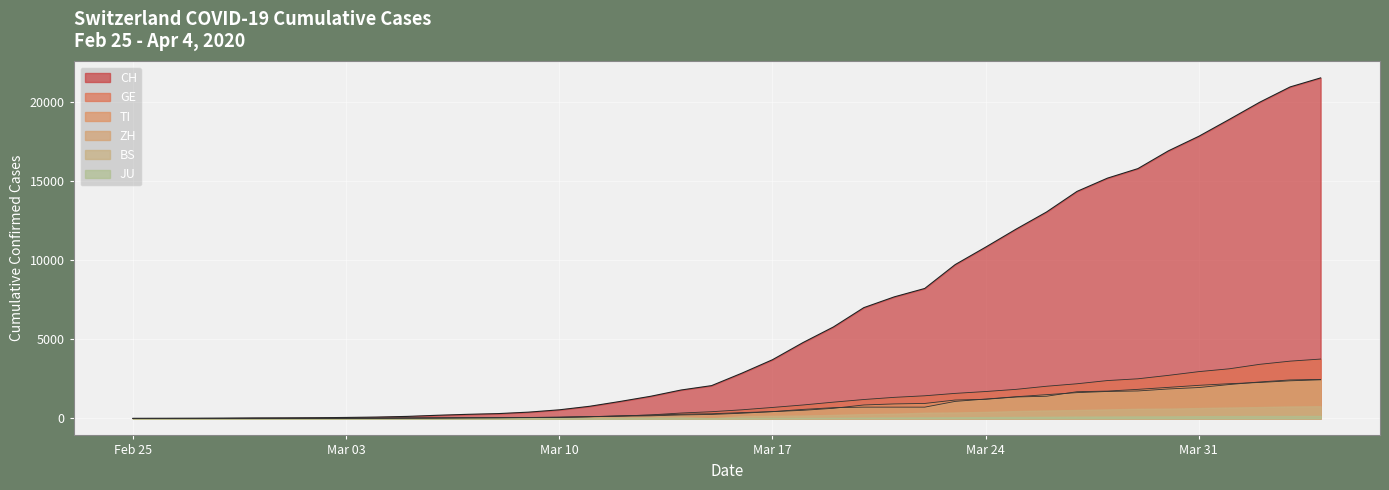

Does the chart display data point markers on the line(s)?

No